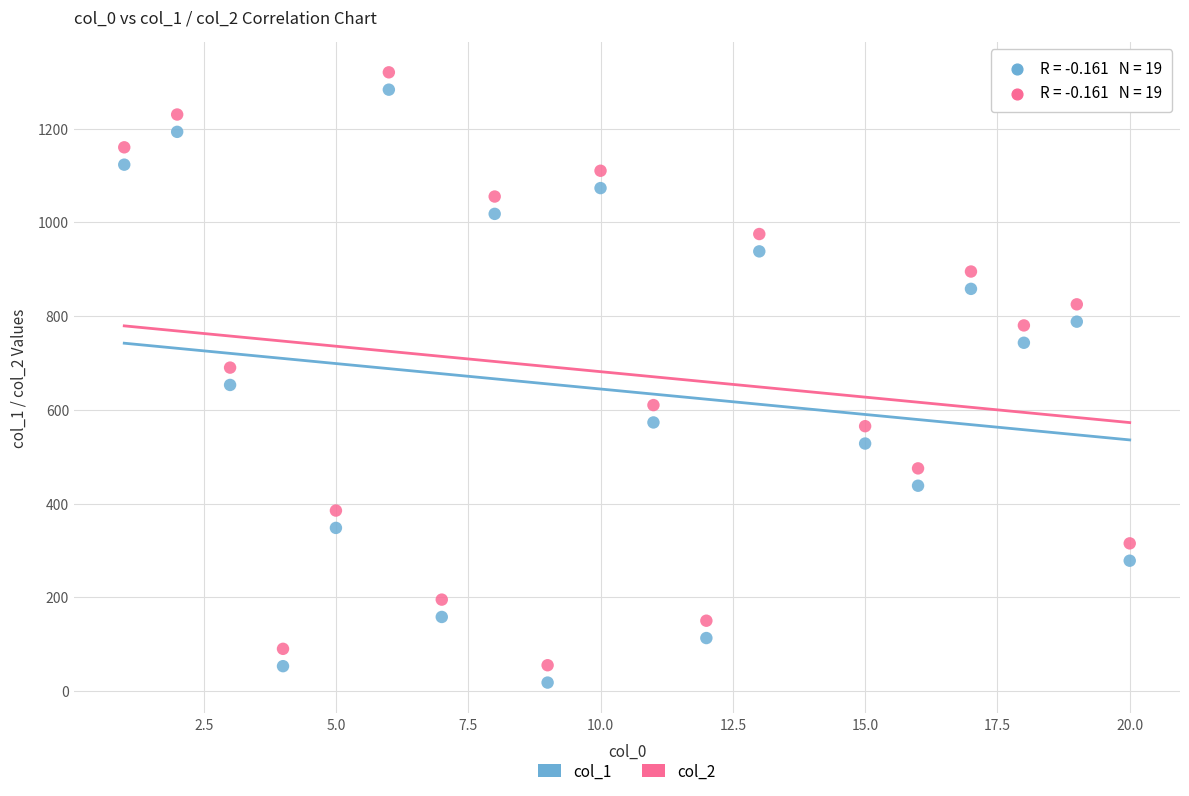

Across all data points, what is the range of X values (max minus min)?

19